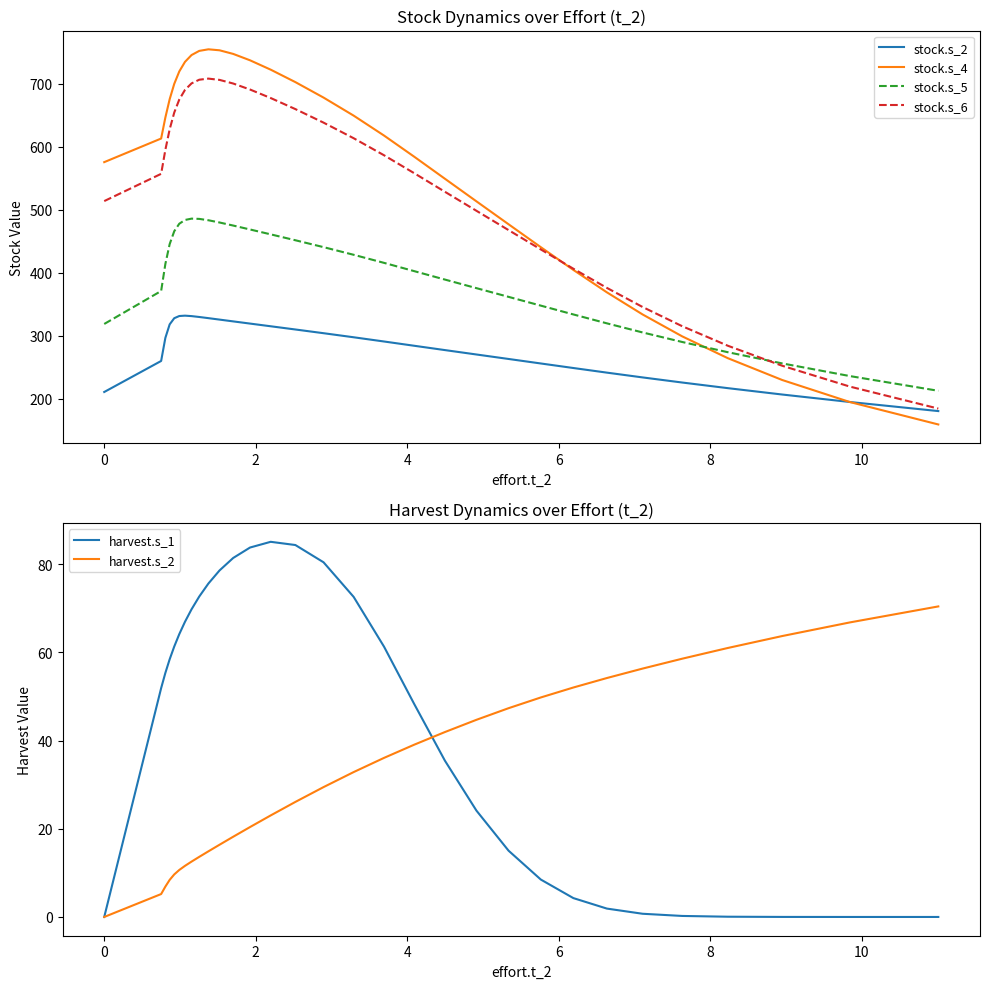

In stock.s_5, how many points are higher than both neighbors (excluding endpoints)?

1